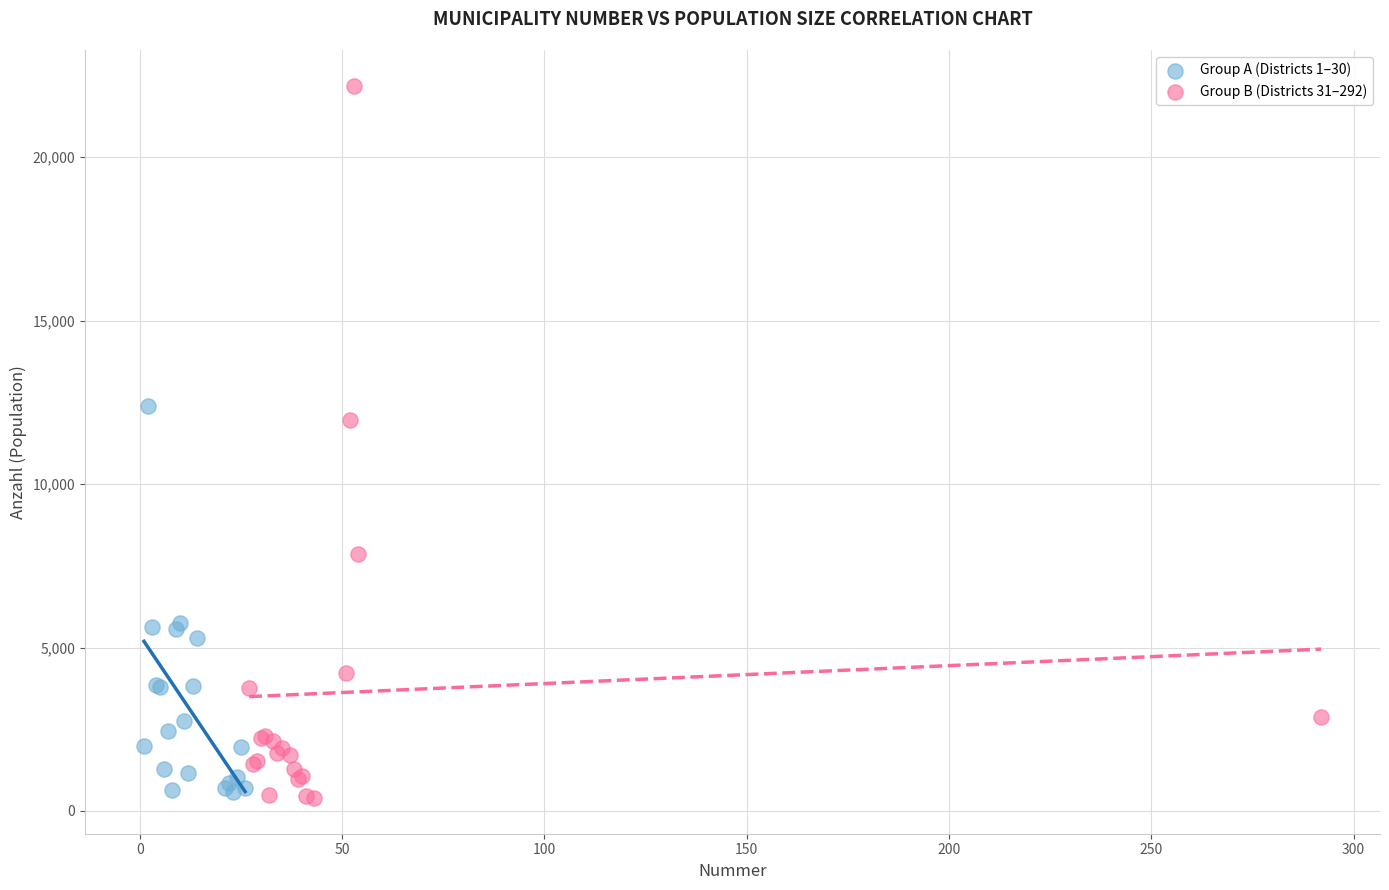

Which series contains the lowest Y value?

Group B (Districts 31–292)